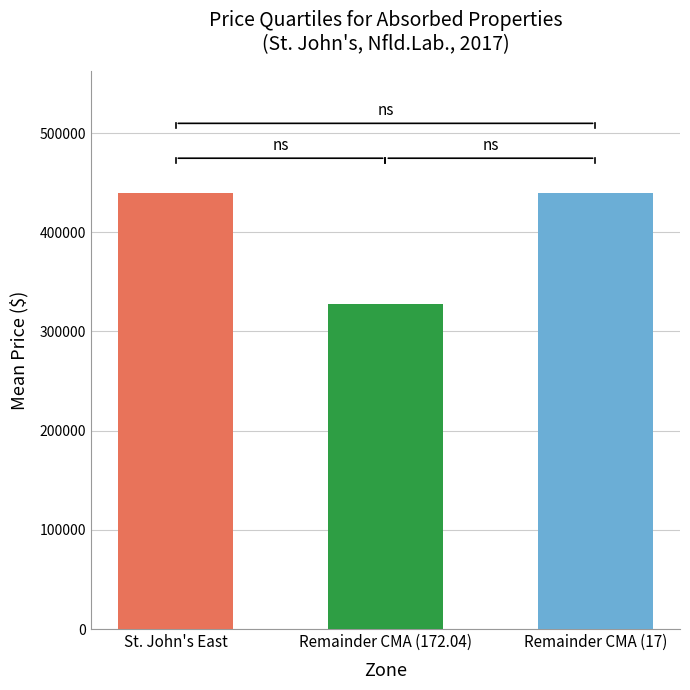

Count the values in the range 327720 to 439467.

3